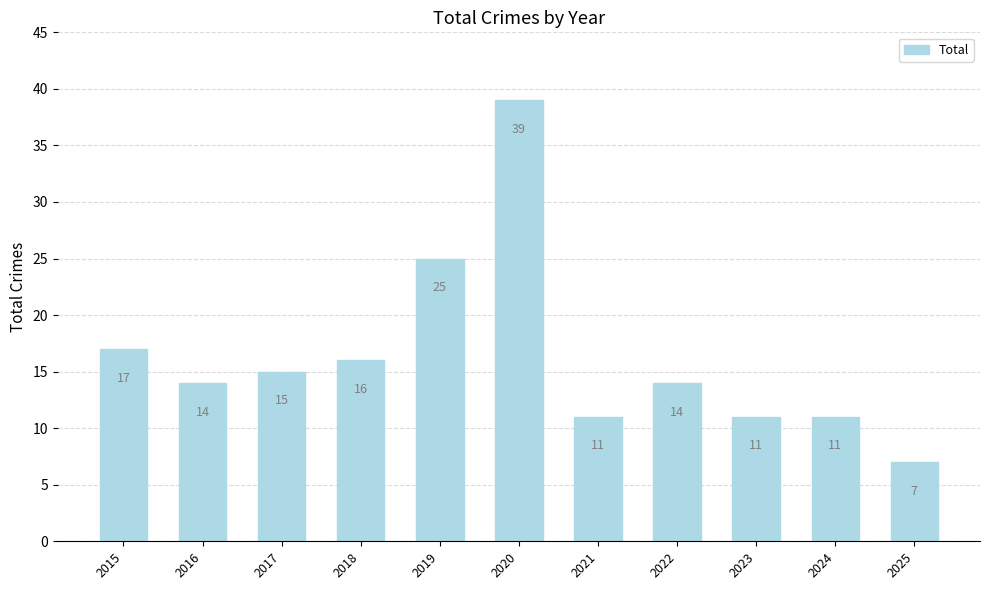

What is the value of the 5th bar from the left?

25